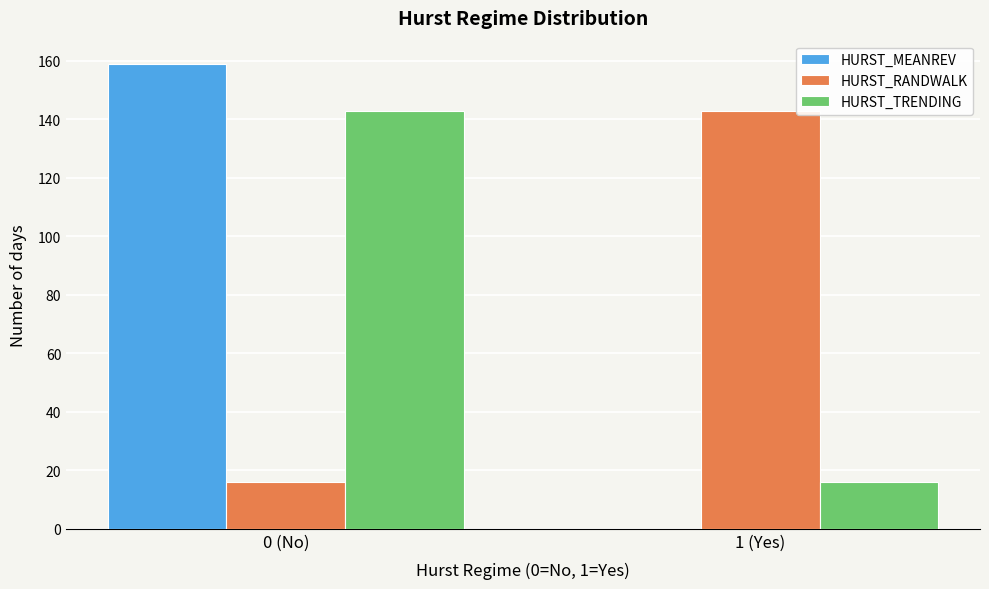

Reading right to left, what are all the values shown in this chart?

HURST_MEANREV: 1 (Yes)=0	0 (No)=159
HURST_RANDWALK: 1 (Yes)=143	0 (No)=16
HURST_TRENDING: 1 (Yes)=16	0 (No)=143